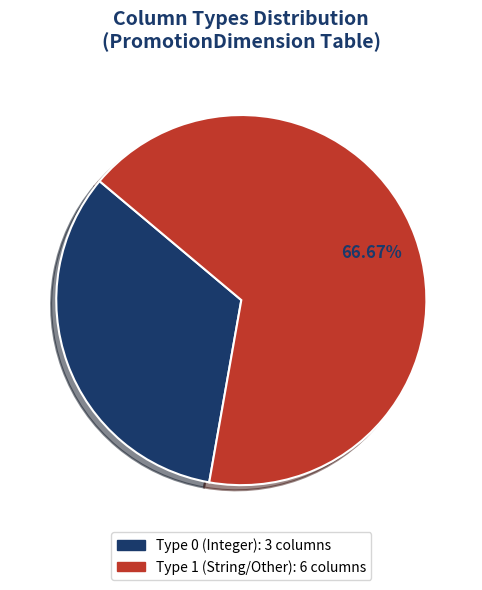

Does any single category account for the majority?

Yes